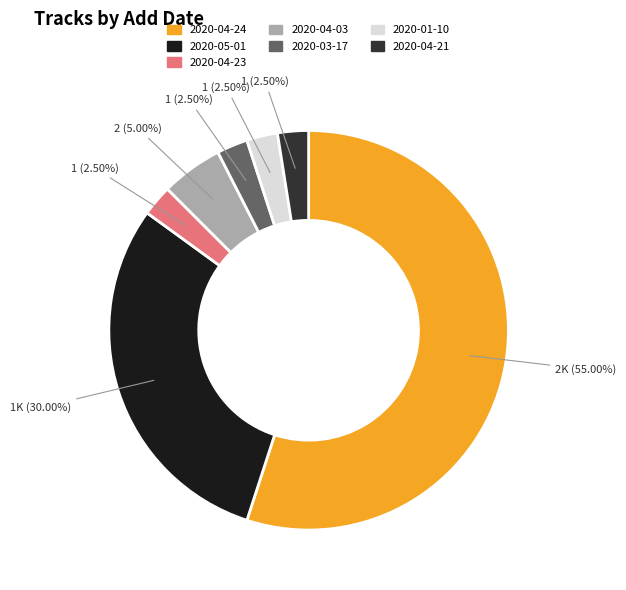

Is there any slice that represents more than half of the pie?

Yes